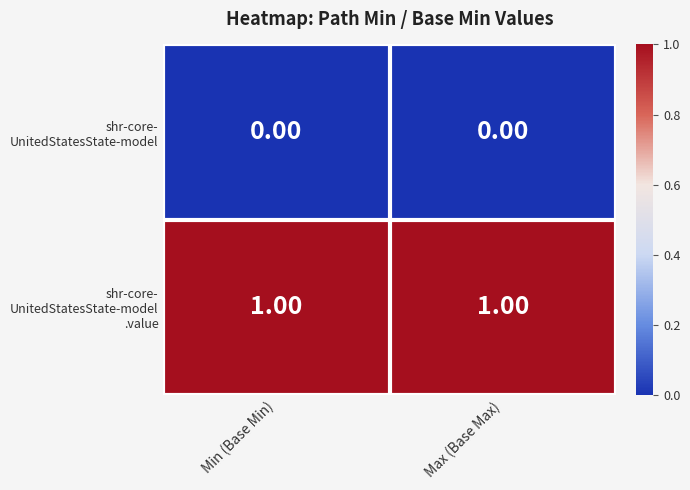

How many series are shown in this chart?

2